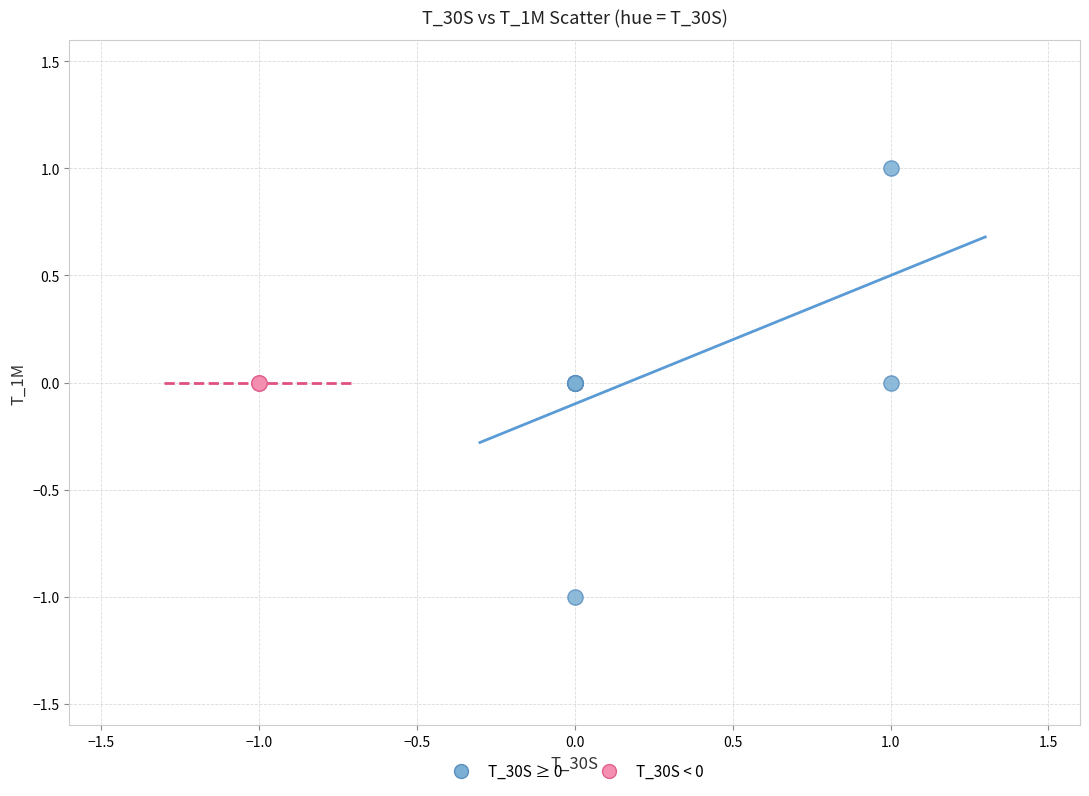

Which series contains the lowest Y value?

T_30S ≥ 0